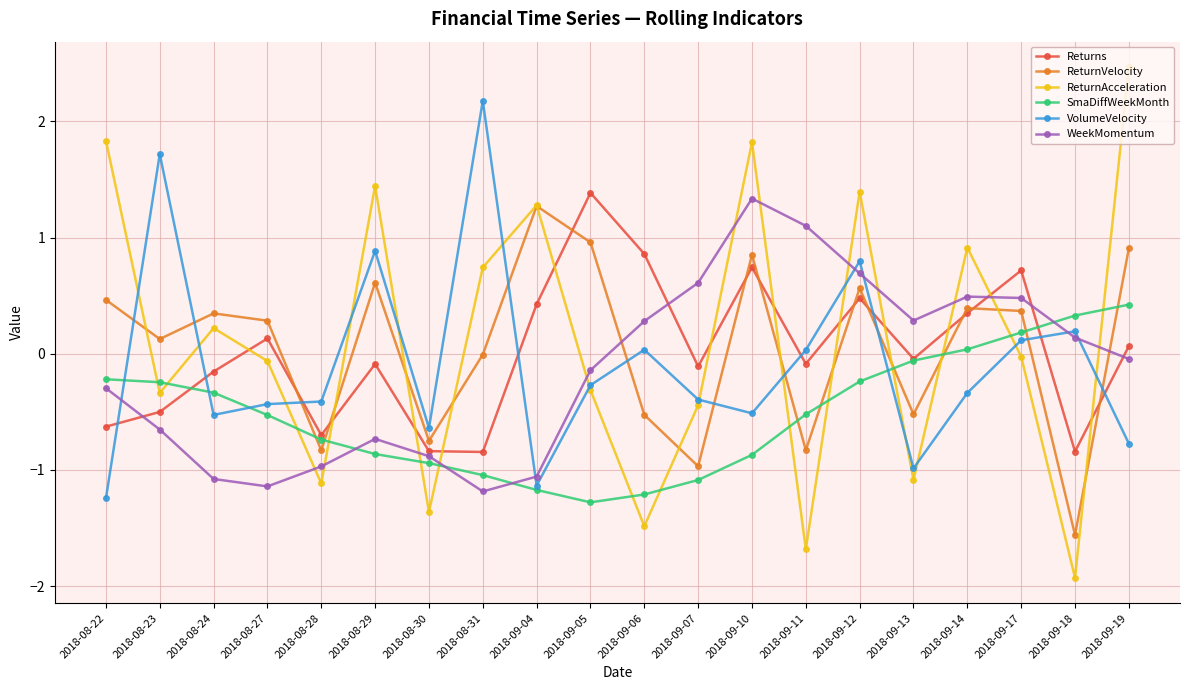

At which category is the sum across all series the highest?

2018-09-12